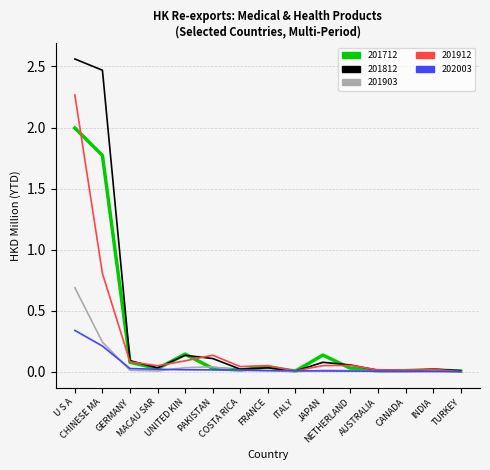

What is the highest value of the 201903 series?

0.7